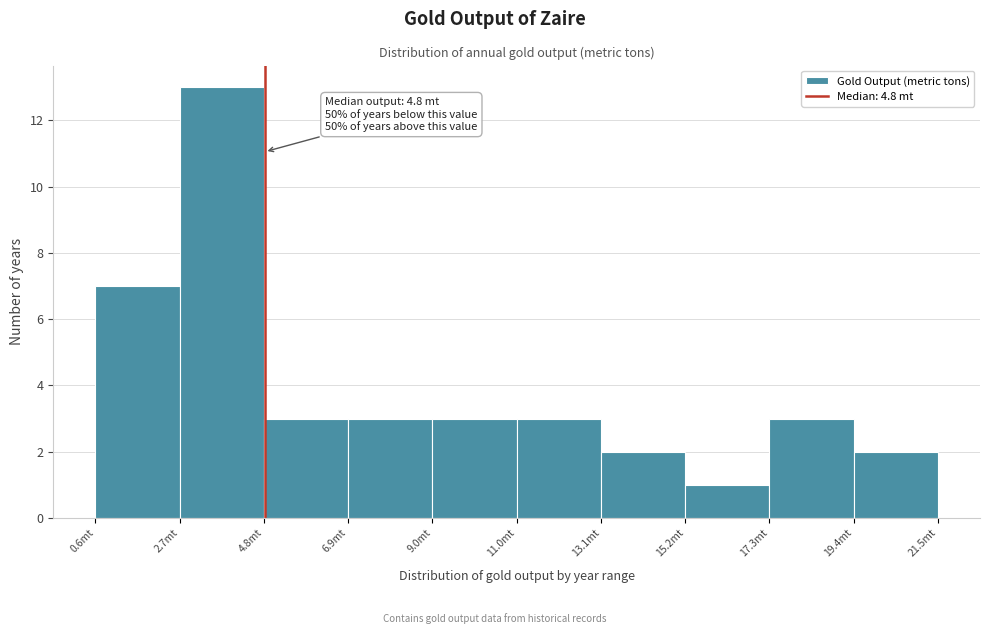

Which range on the x-axis has the tallest bar?

2.5 to 5.0